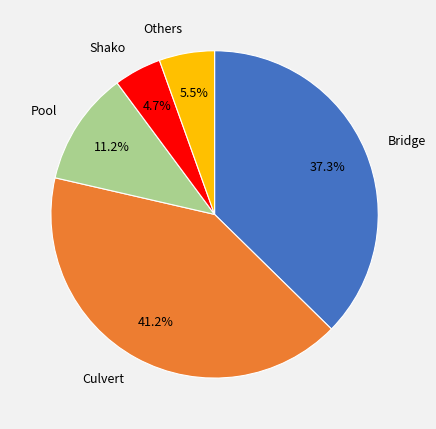

The Bridge slice represents 26% of the pie. True or false?

False